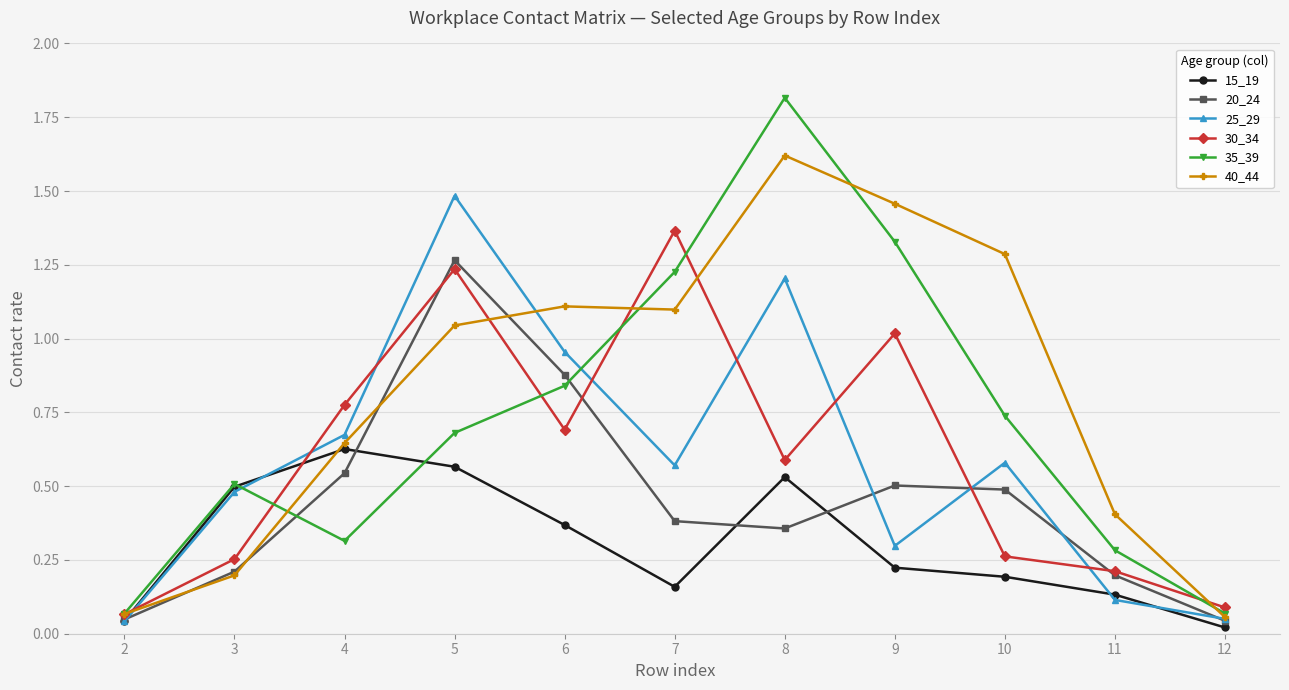

Count the number of data series in this chart.

6